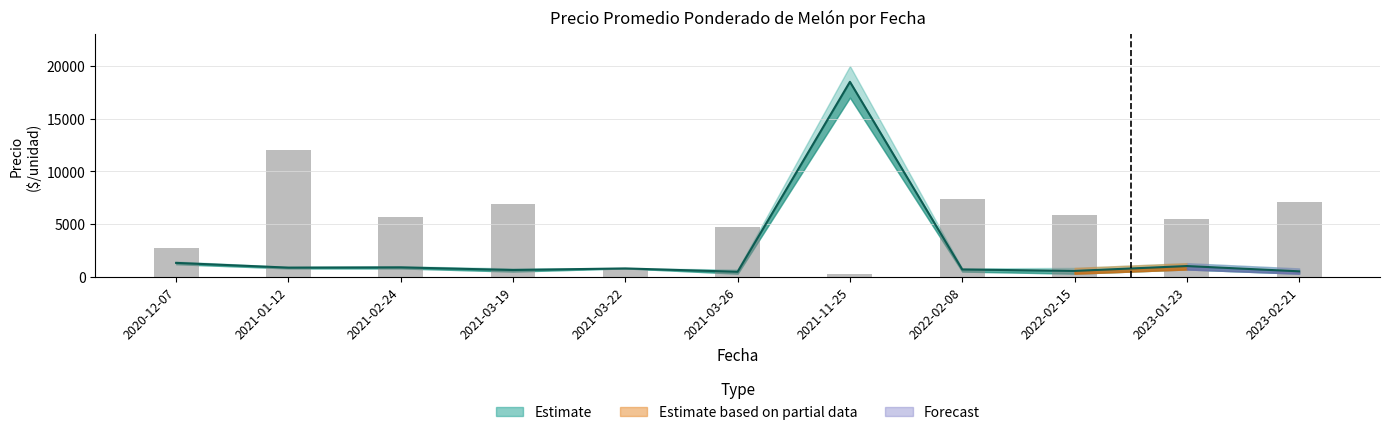

What is the label of the 11th bar from the left?

2023-02-21